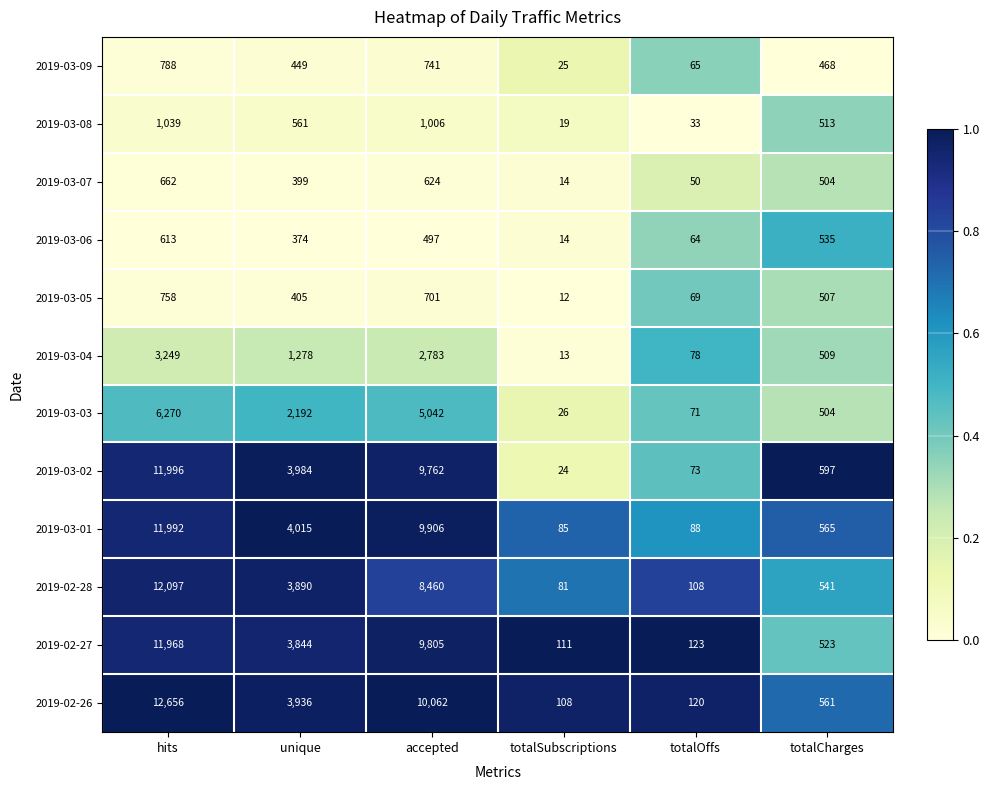

The 2019-03-04 series shows 102 at totalOffs. True or false?

False